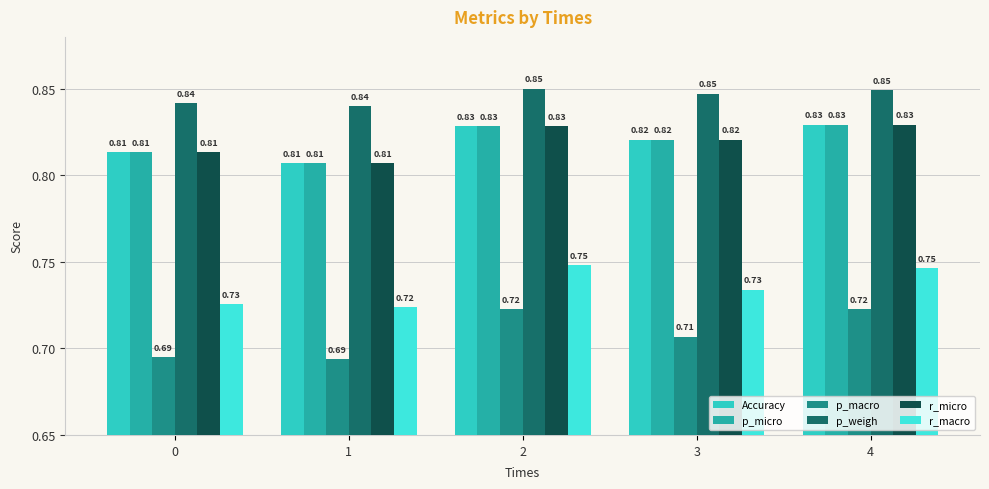

Are the bars horizontal?

No